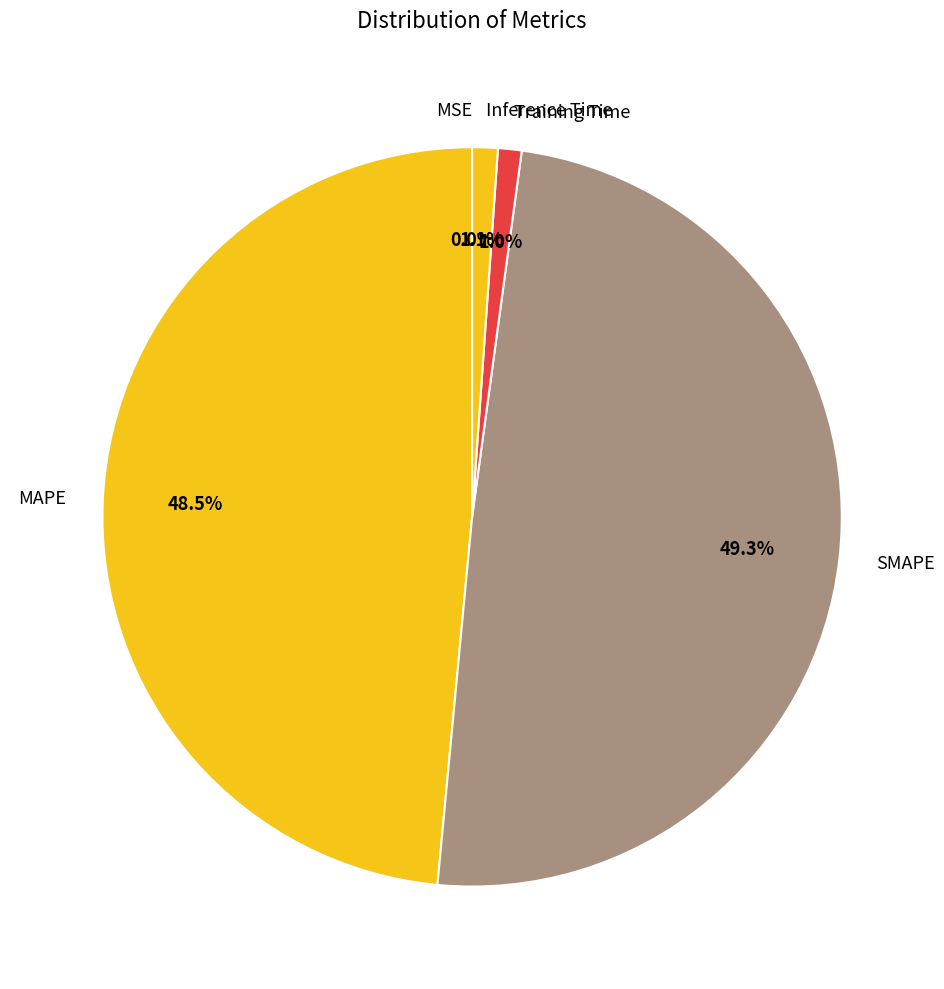

What percentage do Inference Time and Training Time together represent?

2.1%